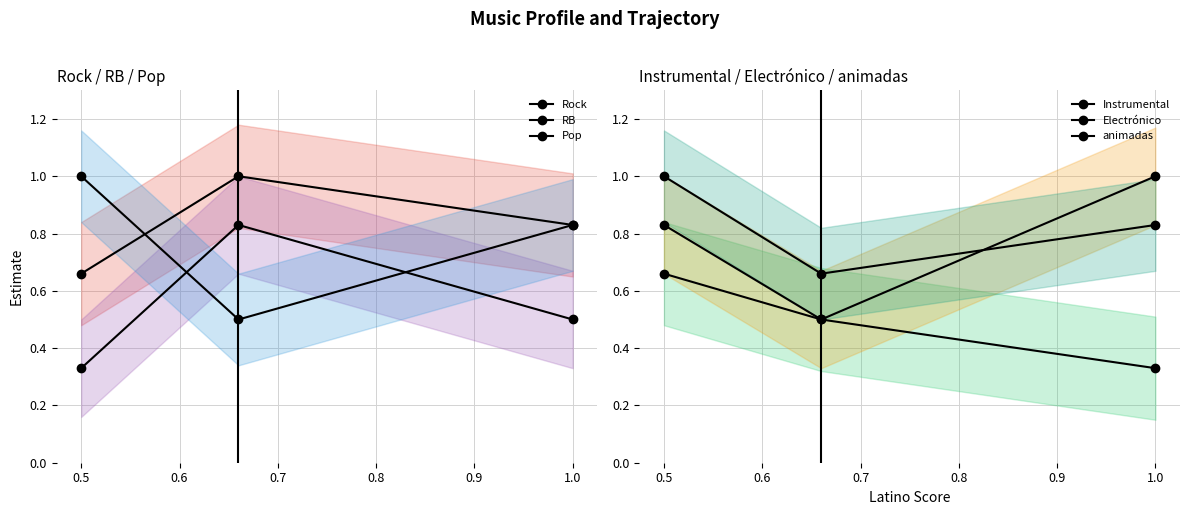

Which category has the highest value across all series?

0.5